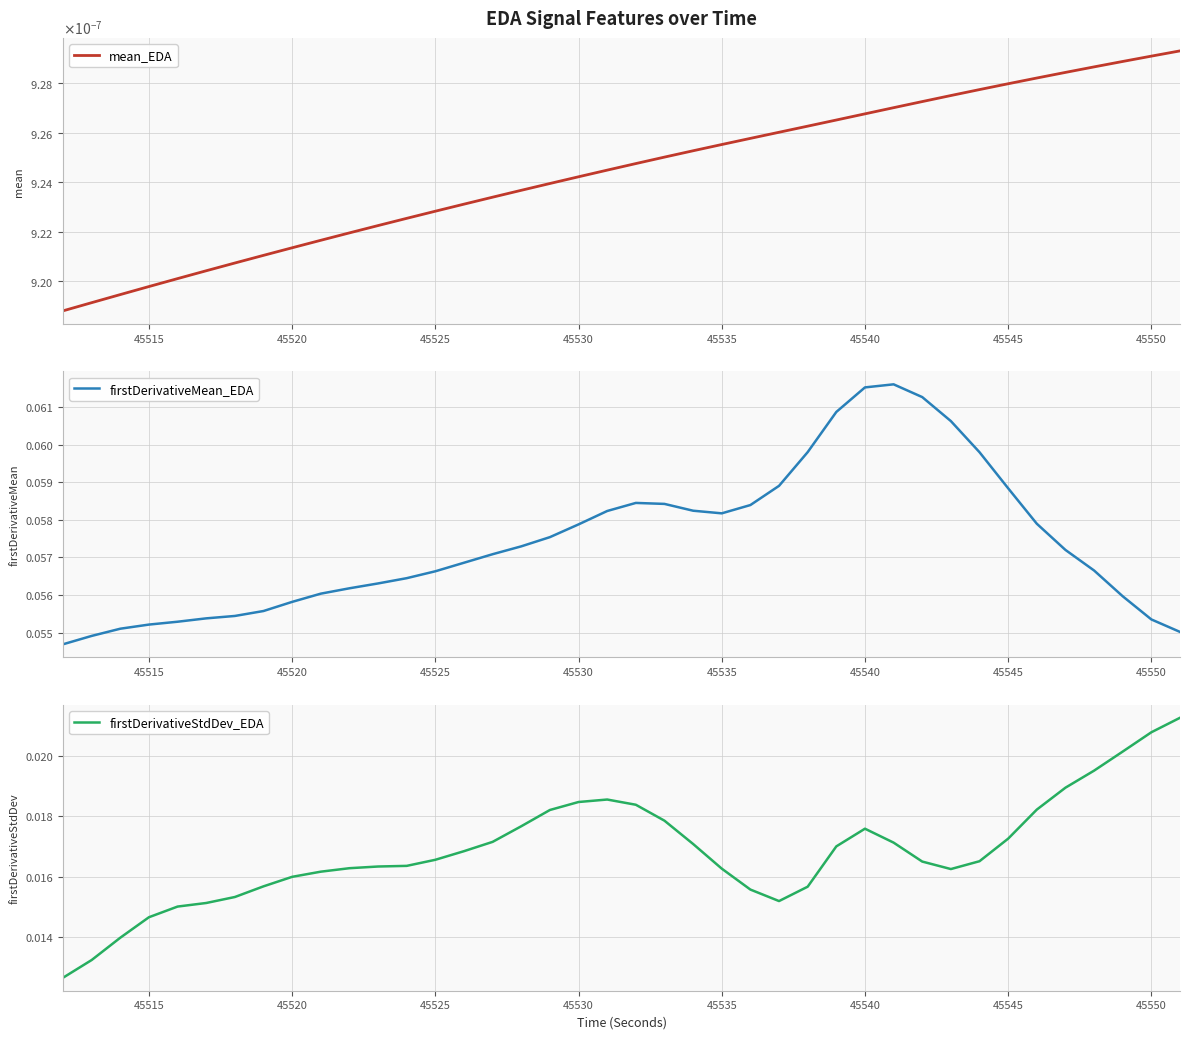

Count the number of data series in this chart.

3